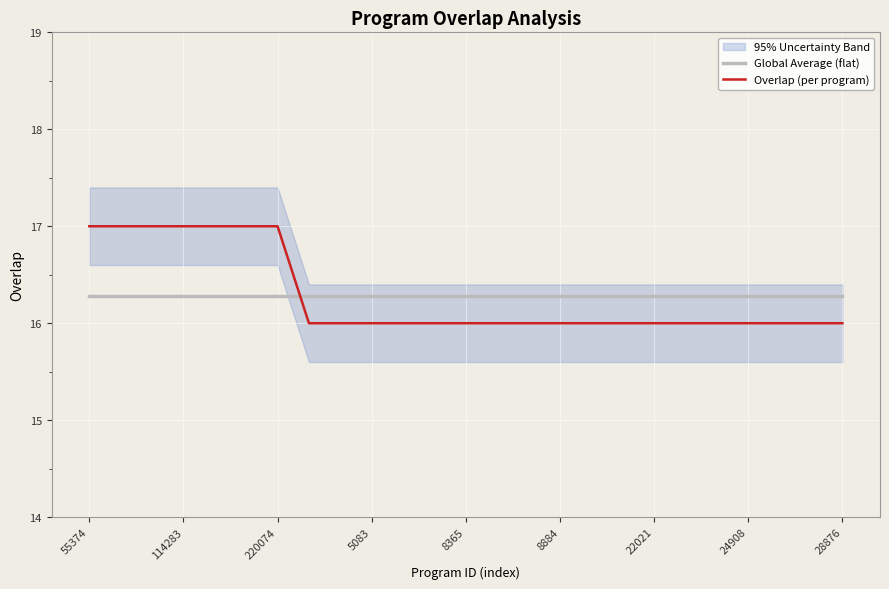

Which series has the largest range (max minus min)?

Overlap (per program)